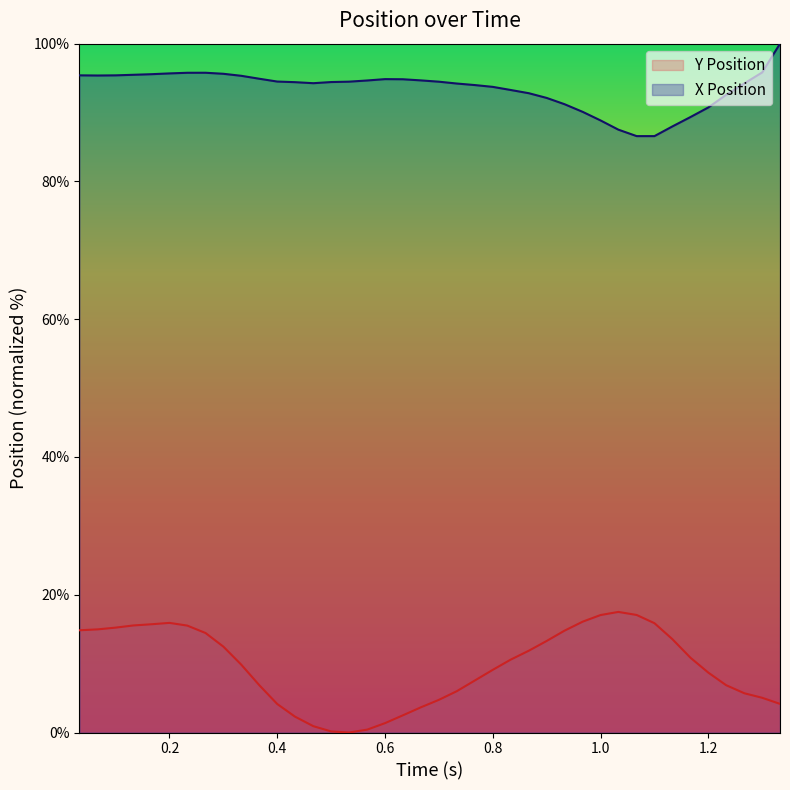

What value does the X Position series have at 0.8?

93.7